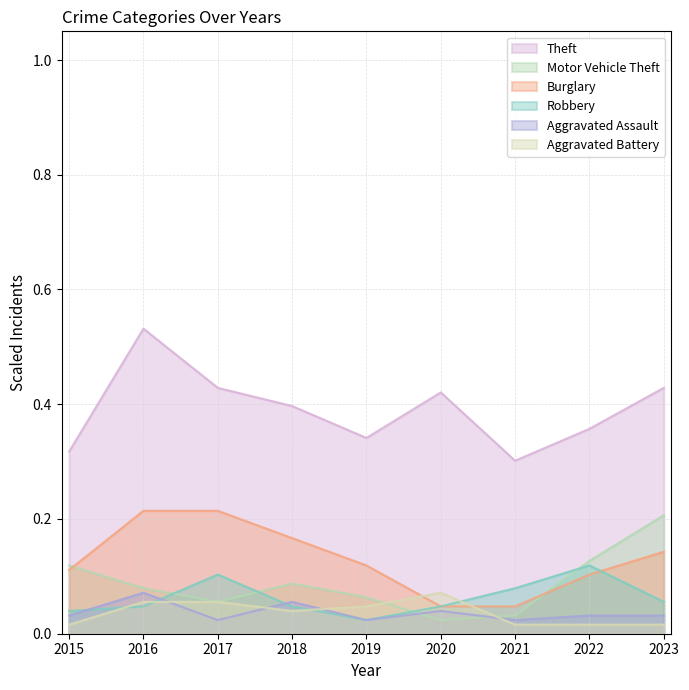

Reading left to right, extract all data points from this chart.

Theft: 0.3	0.5	0.4	0.4	0.3	0.4	0.3	0.4	0.4
Motor Vehicle Theft: 0.1	0.1	0.1	0.1	0.1	0.0	0.0	0.1	0.2
Burglary: 0.1	0.2	0.2	0.2	0.1	0.0	0.0	0.1	0.1
Robbery: 0.0	0.0	0.1	0.0	0.0	0.0	0.1	0.1	0.1
Aggravated Assault: 0.0	0.1	0.0	0.1	0.0	0.0	0.0	0.0	0.0
Aggravated Battery: 0.0	0.1	0.1	0.0	0.0	0.1	0.0	0.0	0.0